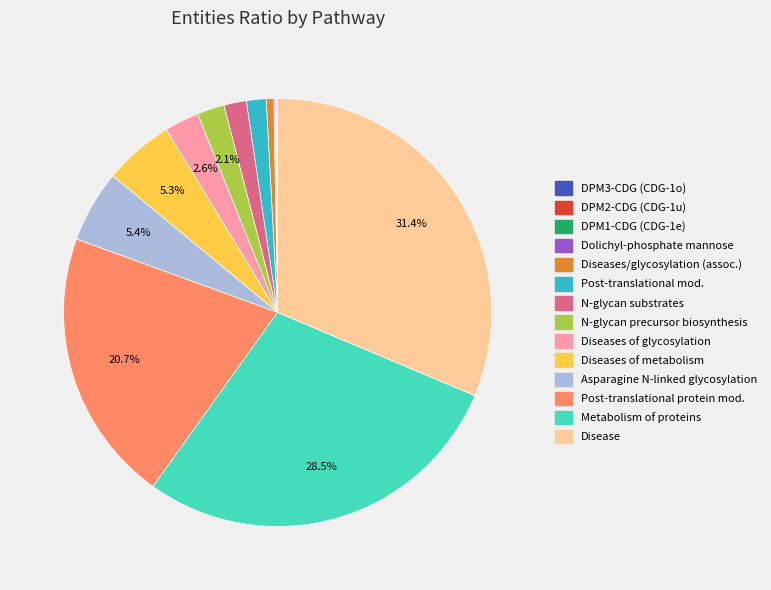

Which category has the biggest portion of the pie?

Disease